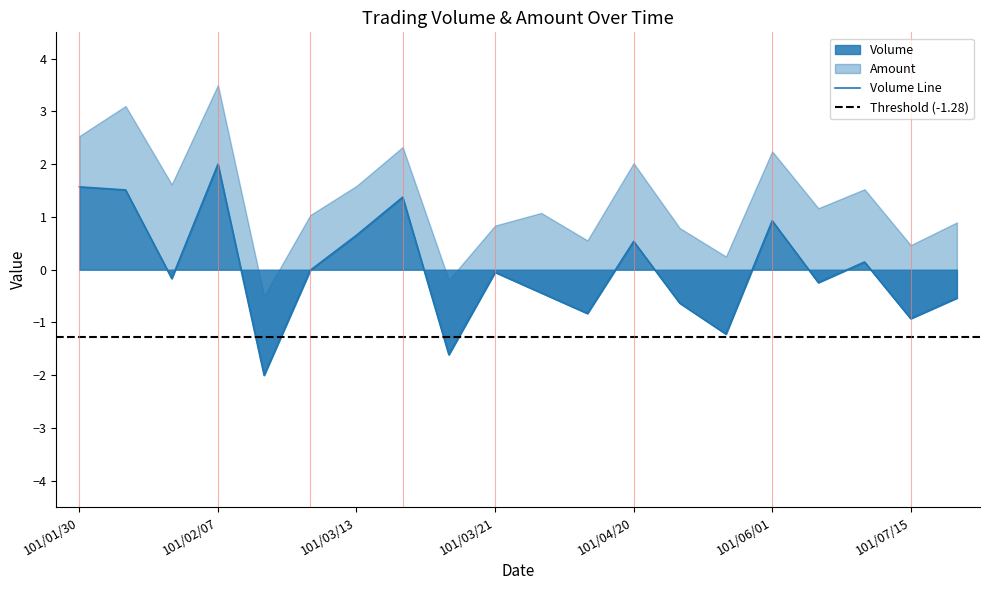

Rank the categories by value from lowest to highest.

101/03/06, 101/03/19, 101/05/15, 101/07/15, 101/04/10, 101/05/01, 101/08/01, 101/04/01, 101/06/15, 101/02/04, 101/03/21, 101/03/09, 101/07/01, 101/04/20, 101/03/13, 101/06/01, 101/03/15, 101/02/02, 101/01/30, 101/02/07